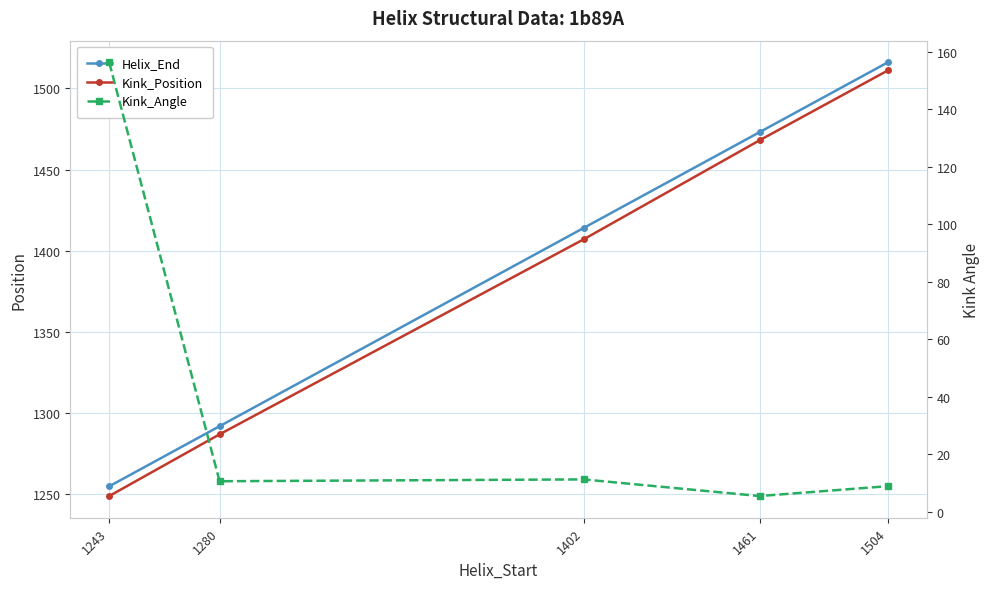

What is the sum of all Kink_Position values?

6922.0